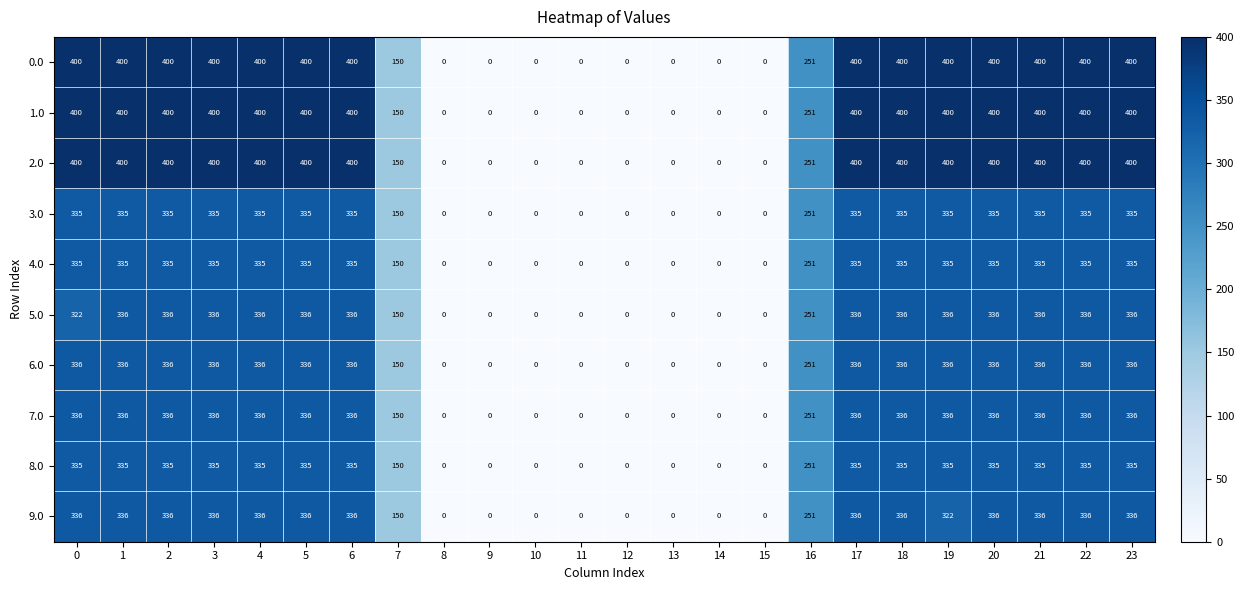

True or false: 5.0 has a value of 591 at 6.

False